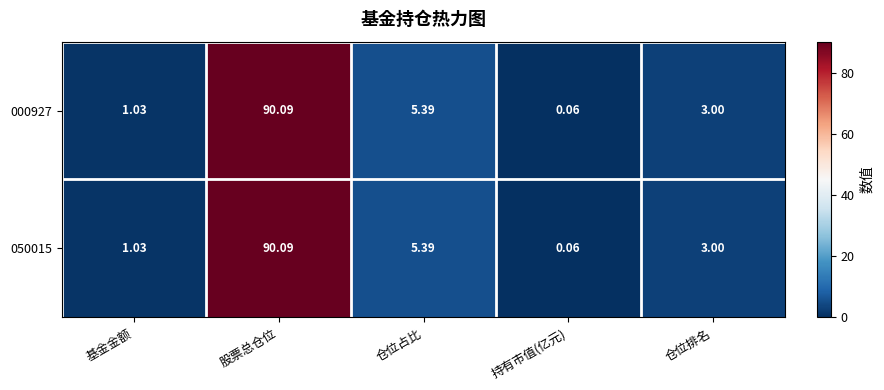

At which label does 050015 reach its minimum?

持有市值(亿元)